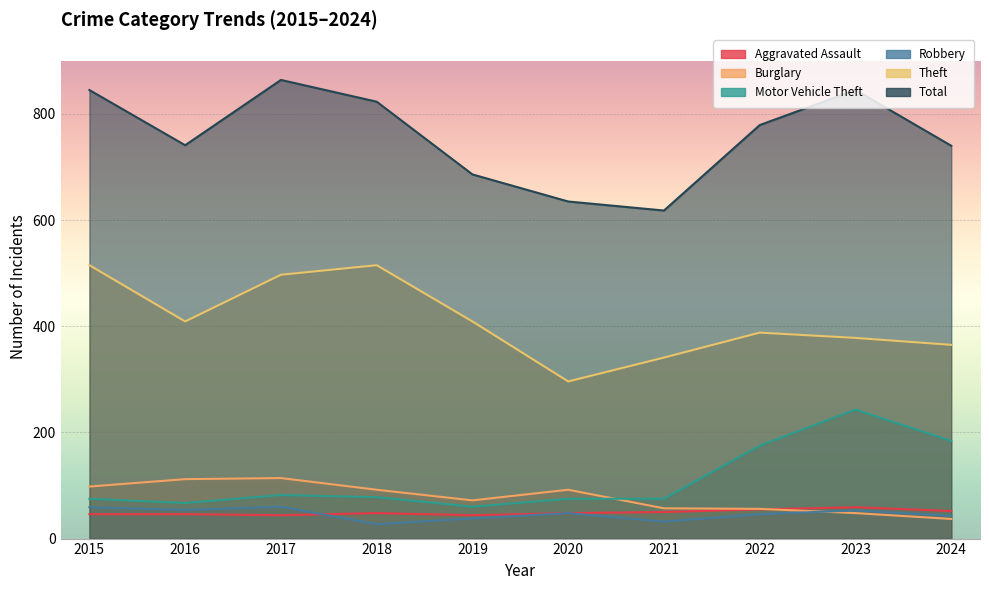

Reading left to right, what are all the values shown in this chart?

Aggravated Assault: 2015=46	2016=46	2017=44	2018=48	2019=44	2020=48	2021=50	2022=55	2023=59	2024=52
Burglary: 2015=98	2016=112	2017=114	2018=92	2019=72	2020=92	2021=57	2022=56	2023=48	2024=37
Motor Vehicle Theft: 2015=75	2016=67	2017=82	2018=78	2019=60	2020=75	2021=75	2022=175	2023=243	2024=184
Robbery: 2015=59	2016=54	2017=60	2018=27	2019=38	2020=48	2021=32	2022=46	2023=53	2024=43
Theft: 2015=515	2016=409	2017=497	2018=515	2019=409	2020=296	2021=341	2022=388	2023=378	2024=365
Total: 2015=845	2016=741	2017=864	2018=823	2019=686	2020=635	2021=618	2022=779	2023=845	2024=740